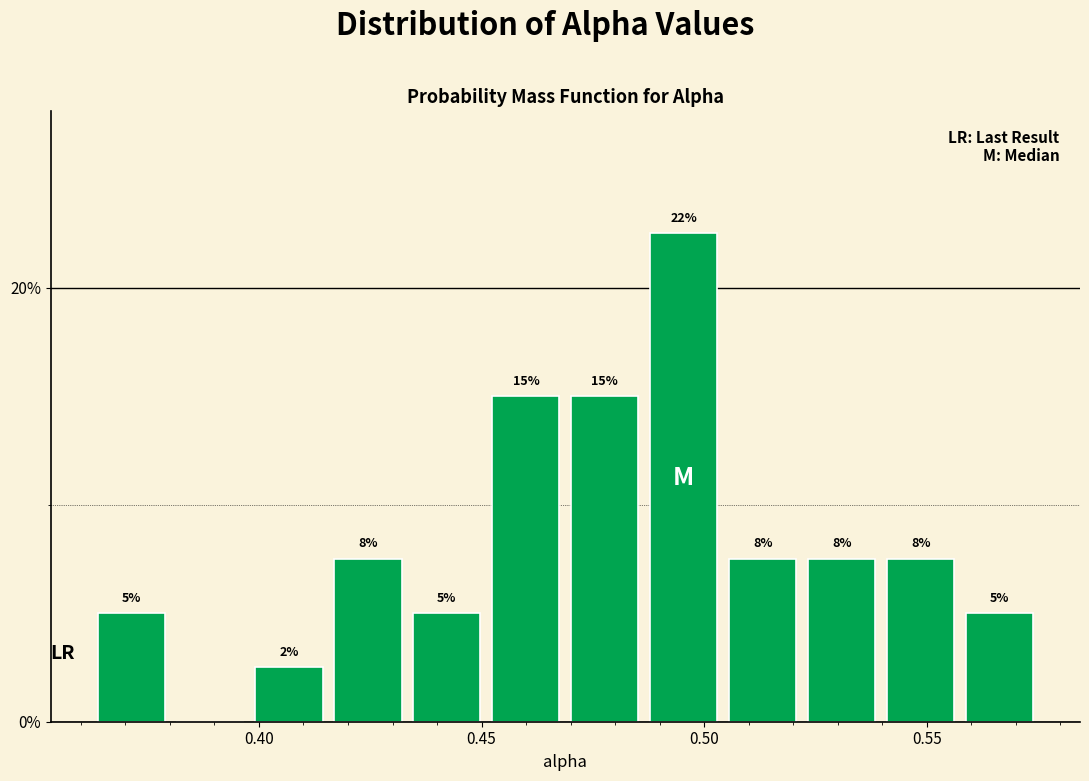

Read against the x-axis, roughly where is the centre of the tallest bar?

0.495